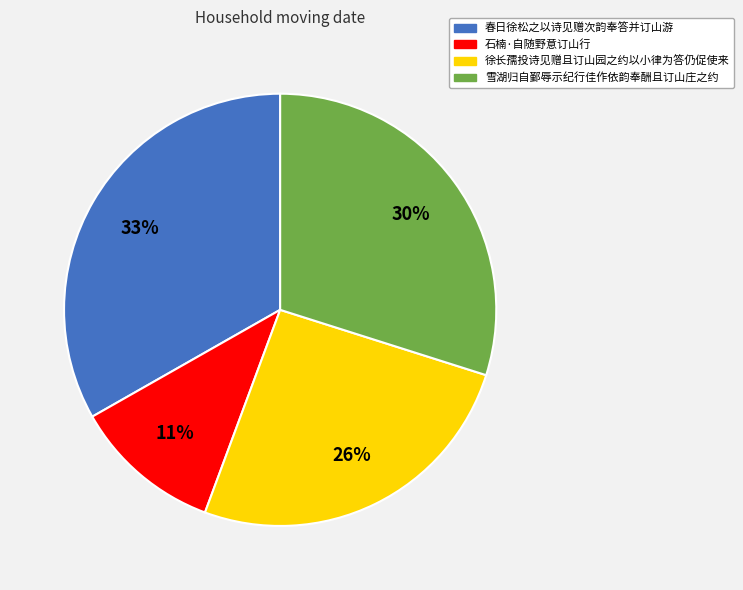

Is 雪湖归自鄞辱示纪行佳作依韵奉酬且订山庄之约 the majority of the pie?

No